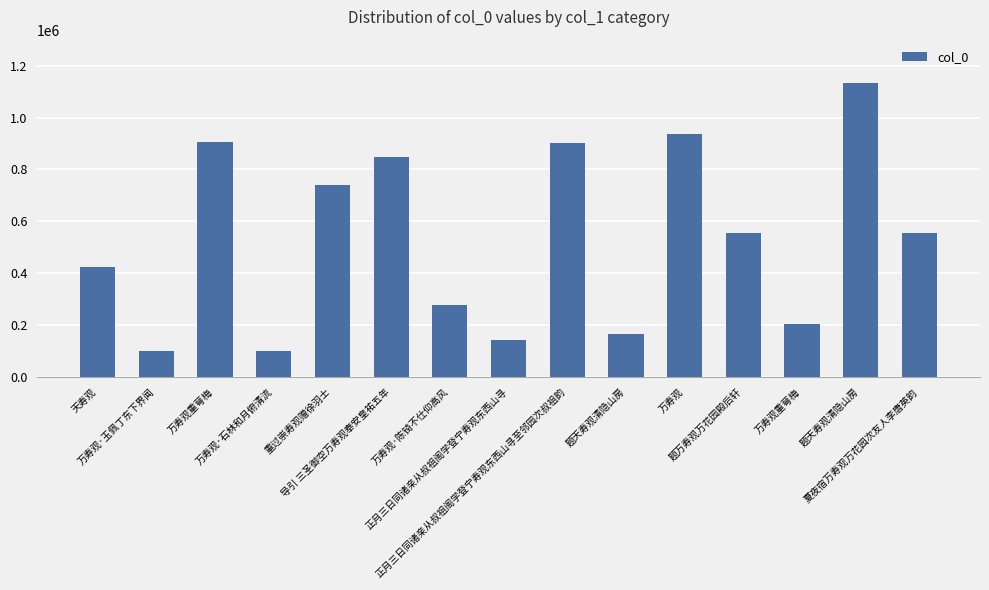

How many bars are there in total?

15